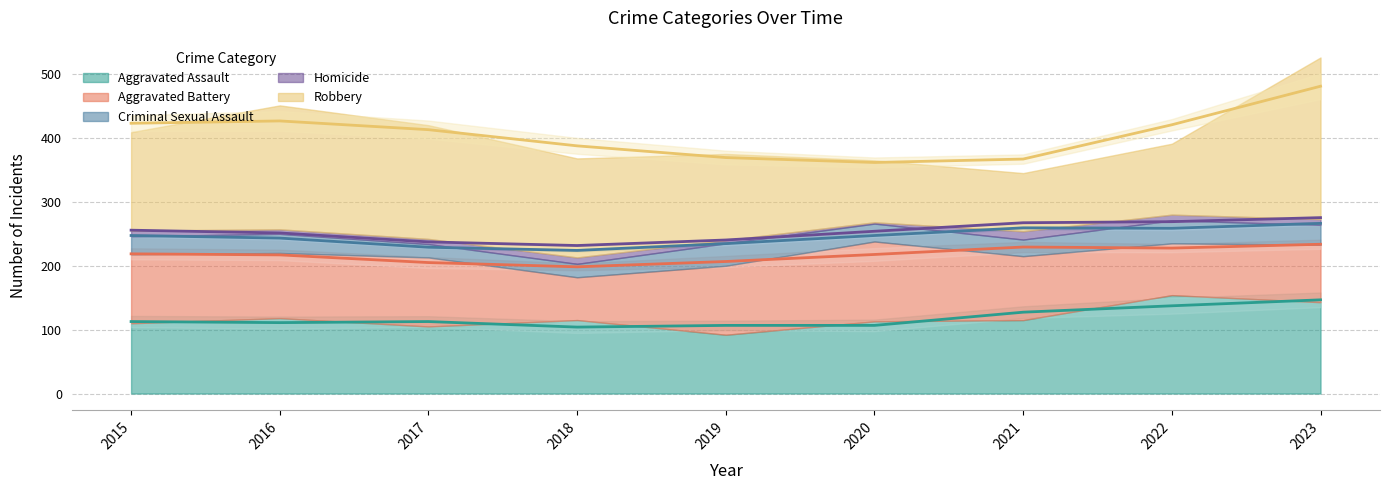

What is the smallest value displayed?

2